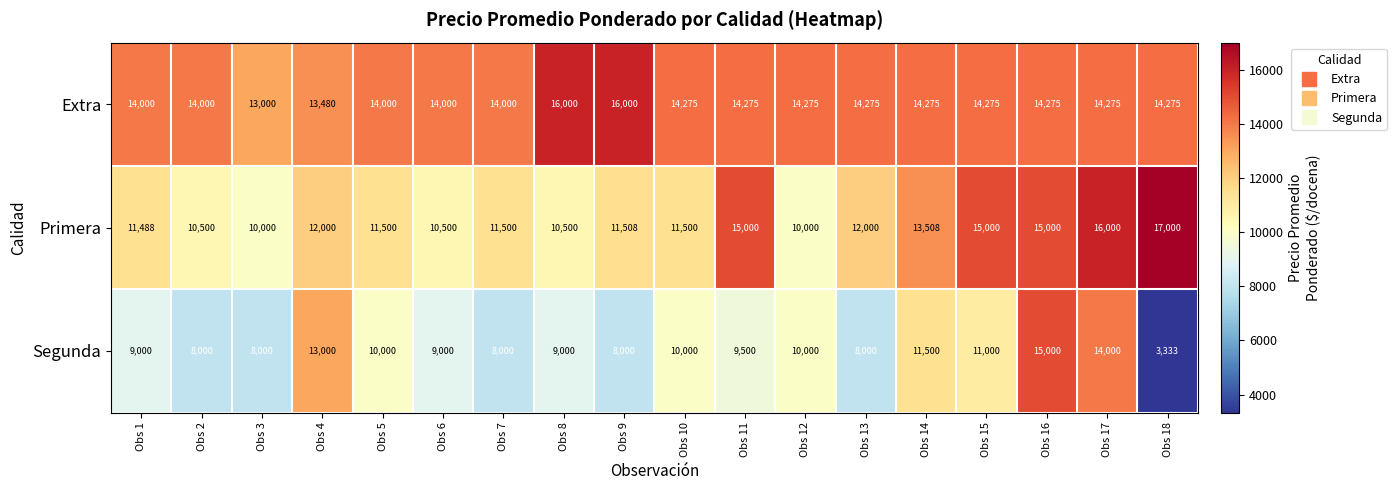

Which series changed the most between Obs 4 and Obs 17?

Primera